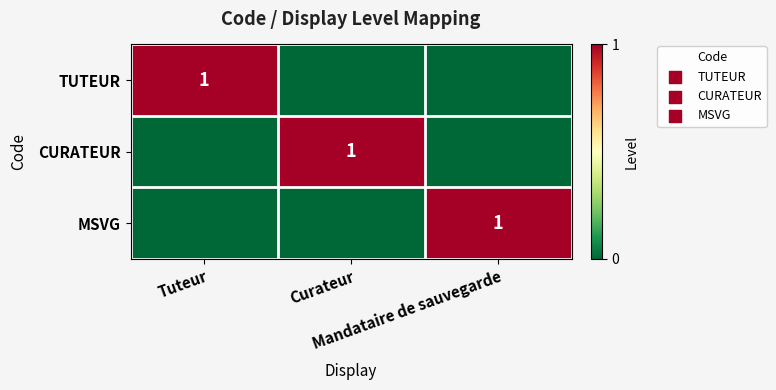

List the series in order of their peak value, lowest first.

TUTEUR, CURATEUR, MSVG